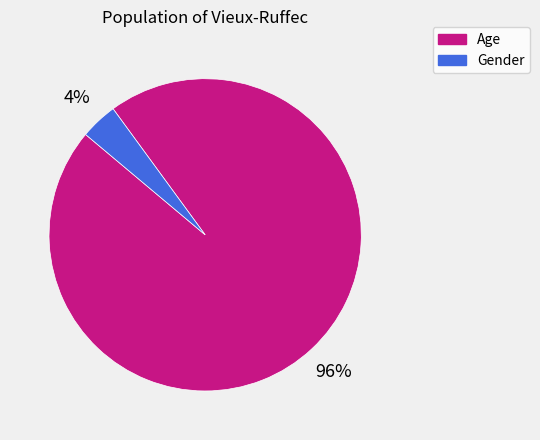

What percentage is the Age slice, to the nearest percent?

96%